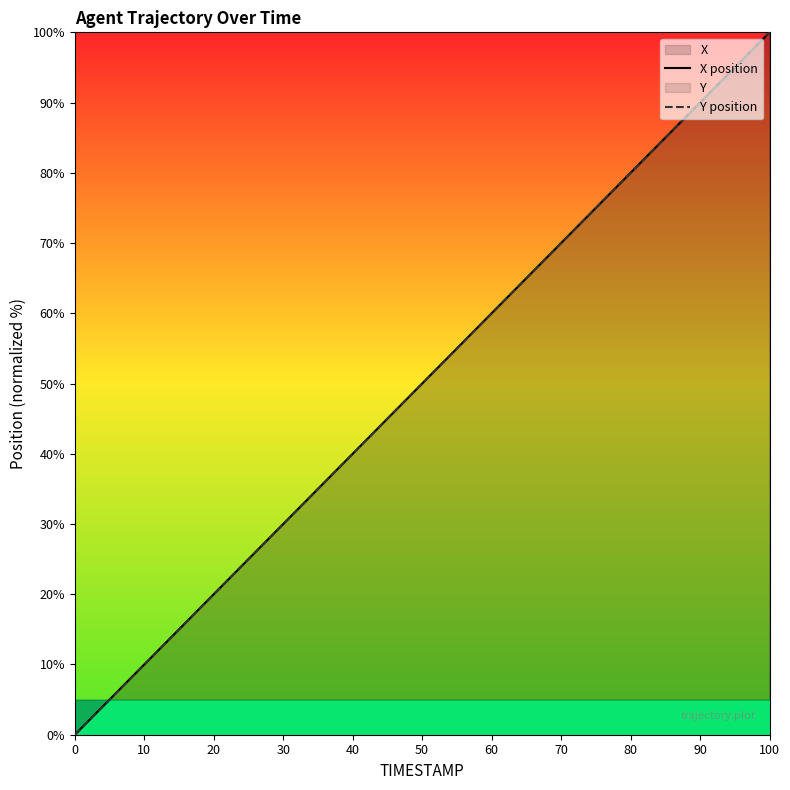

Which category has the highest value in the Y position series?

100